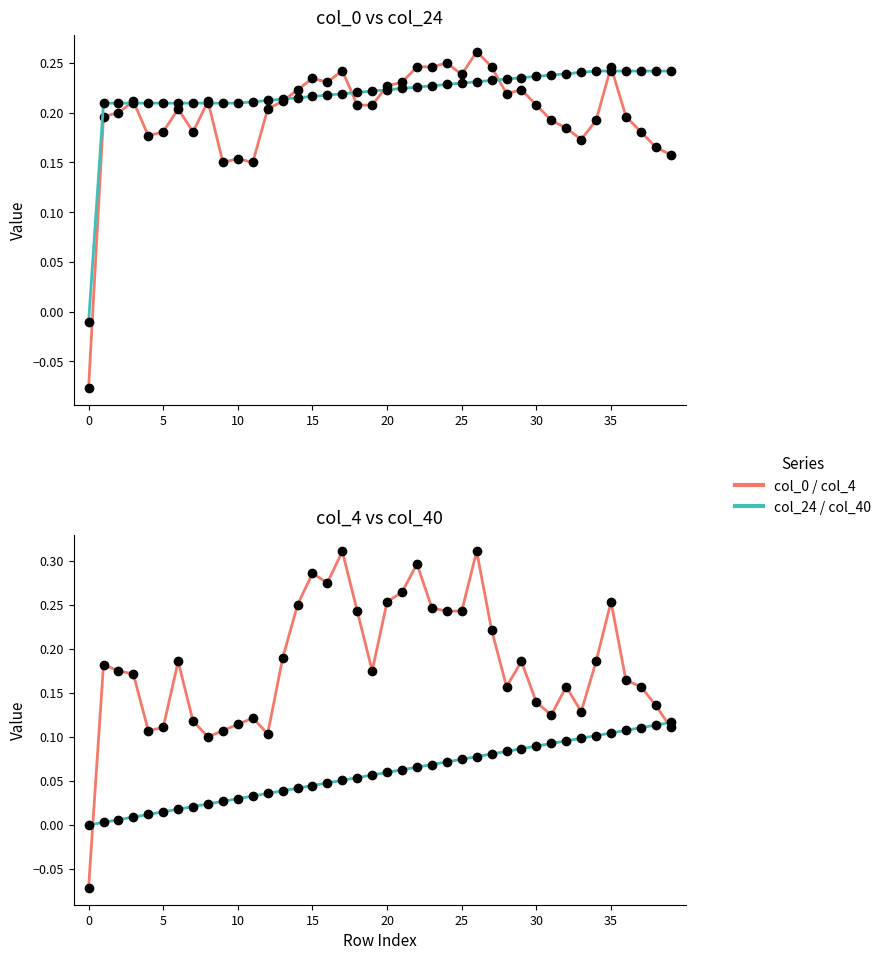

What is the value of the col_0 point at the 9th from the left?

0.2